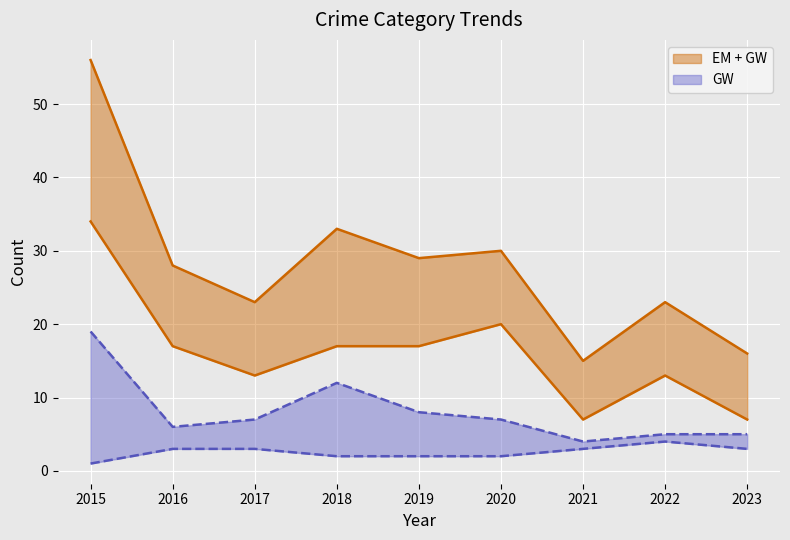

Reading left to right, what are all the values shown in this chart?

Aggravated Battery: 2015=1	2016=3	2017=3	2018=2	2019=2	2020=2	2021=3	2022=4	2023=3
Robbery: 2015=19	2016=6	2017=7	2018=12	2019=8	2020=7	2021=4	2022=5	2023=5
Theft: 2015=34	2016=17	2017=13	2018=17	2019=17	2020=20	2021=7	2022=13	2023=7
Total: 2015=56	2016=28	2017=23	2018=33	2019=29	2020=30	2021=15	2022=23	2023=16